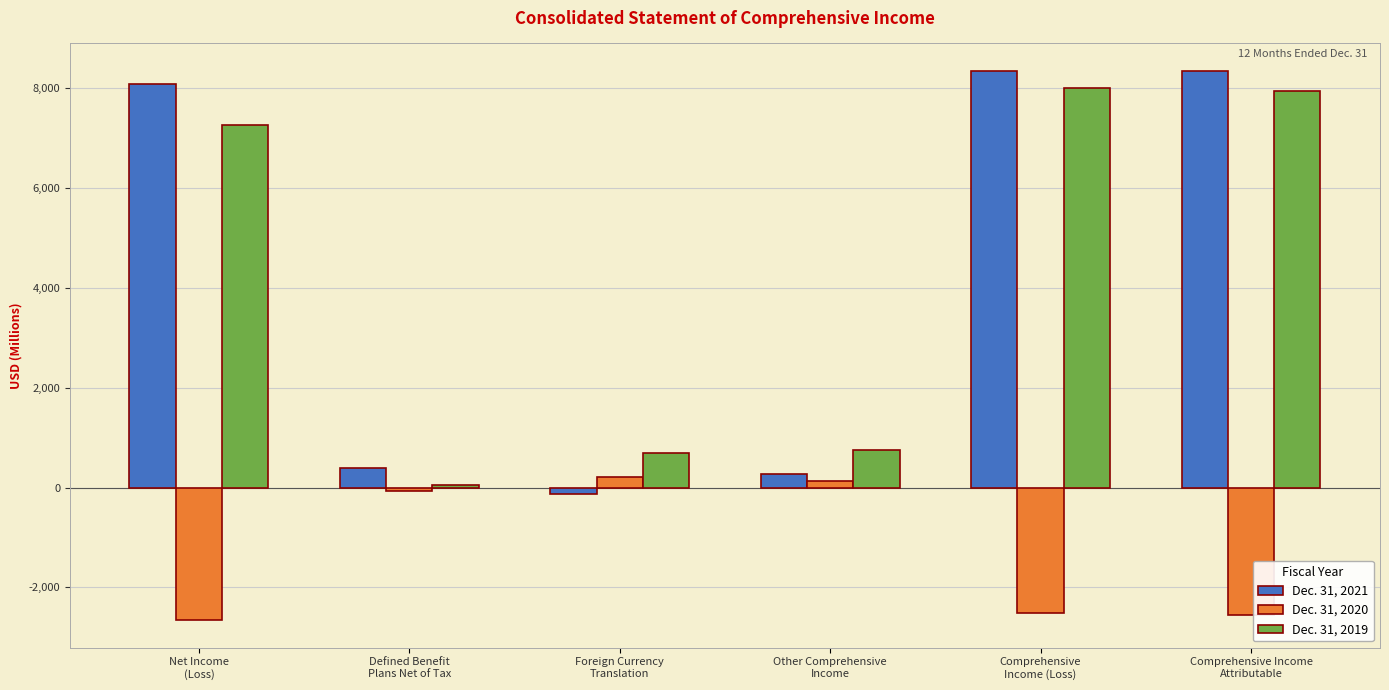

The Dec. 31, 2020 series shows -2655 at Net Income
(Loss). True or false?

True